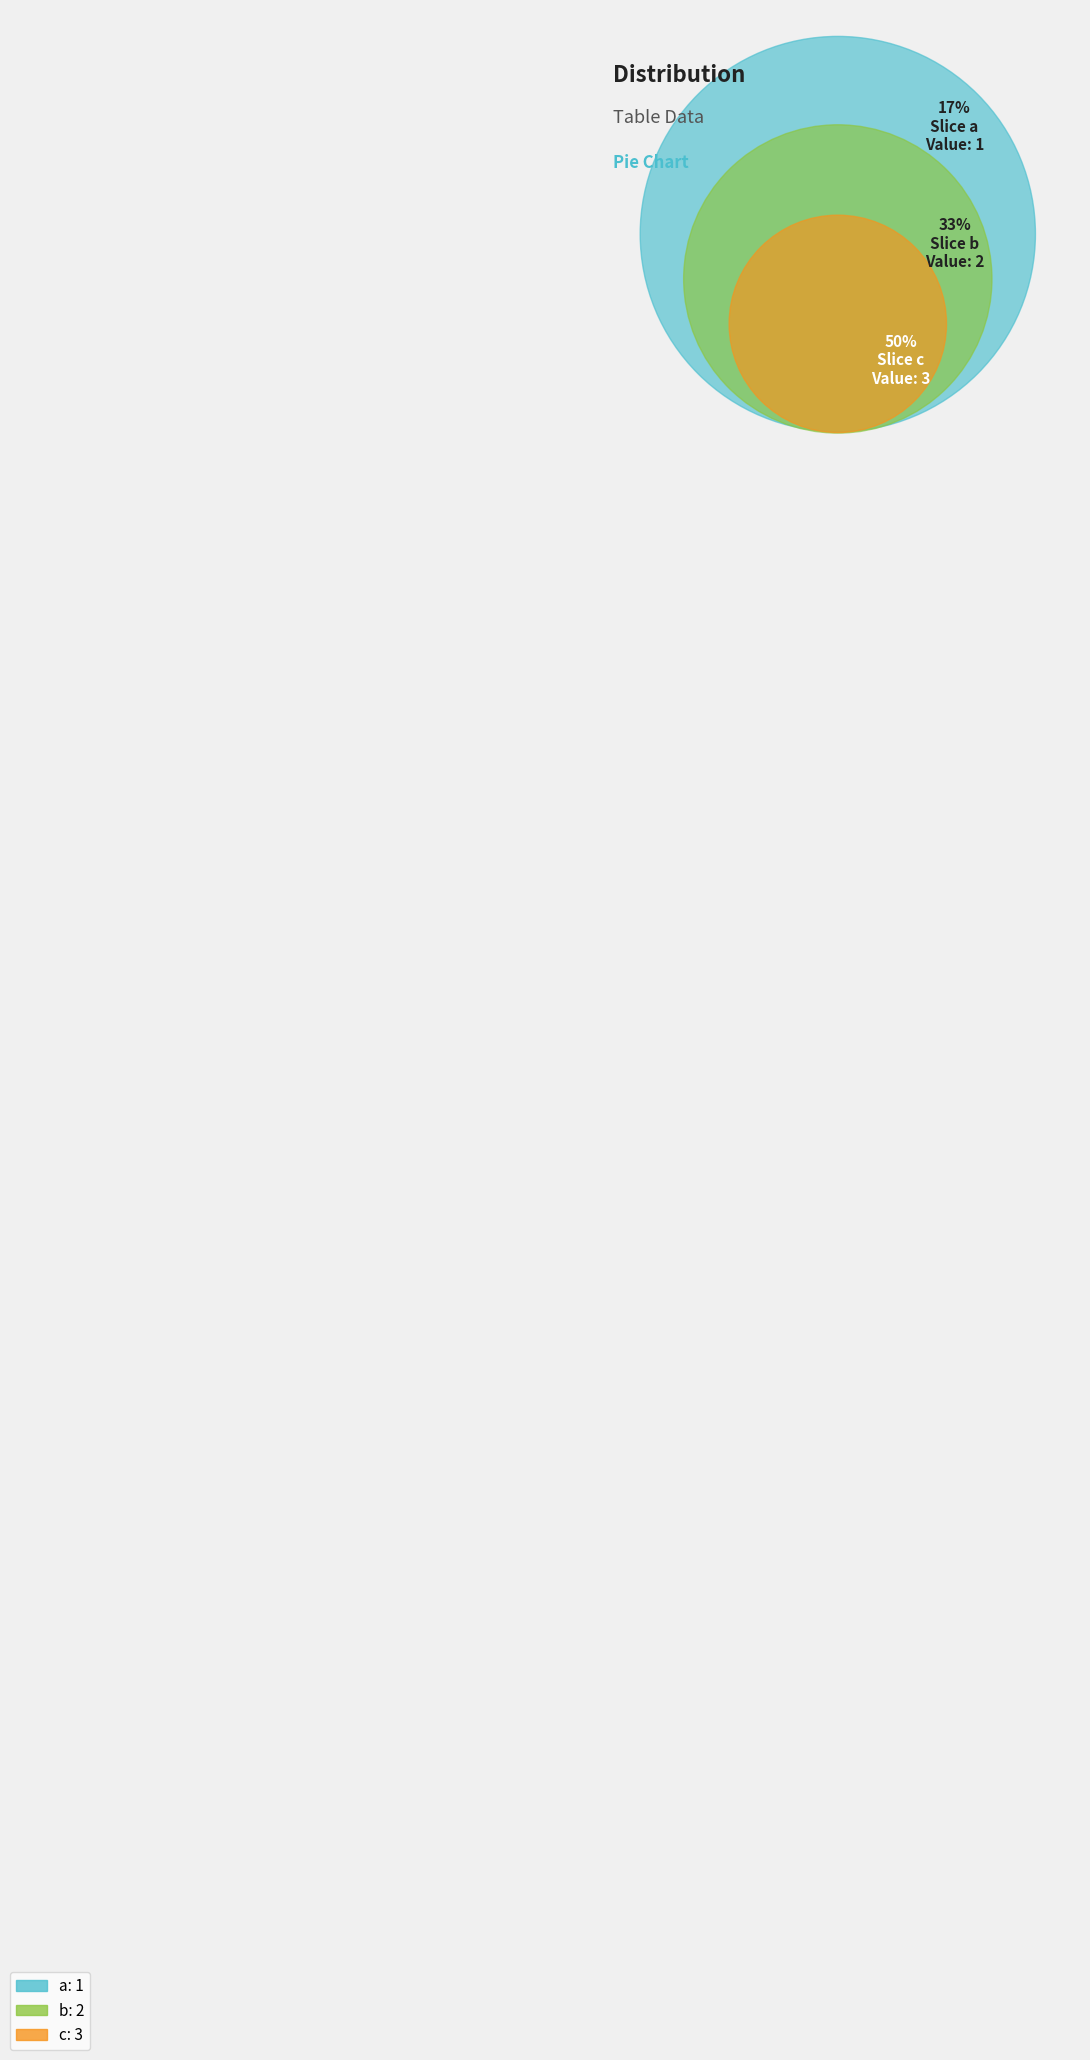

Which slice is the largest?

c